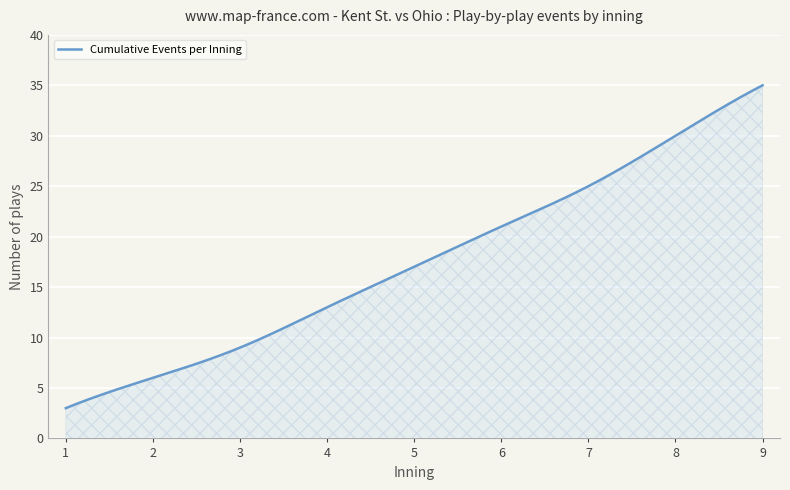

What is the minimum value shown in the chart?

3.0